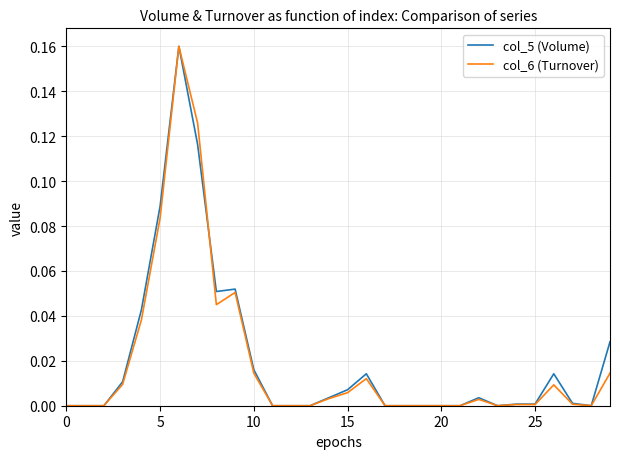

How many lines are shown in the chart?

2